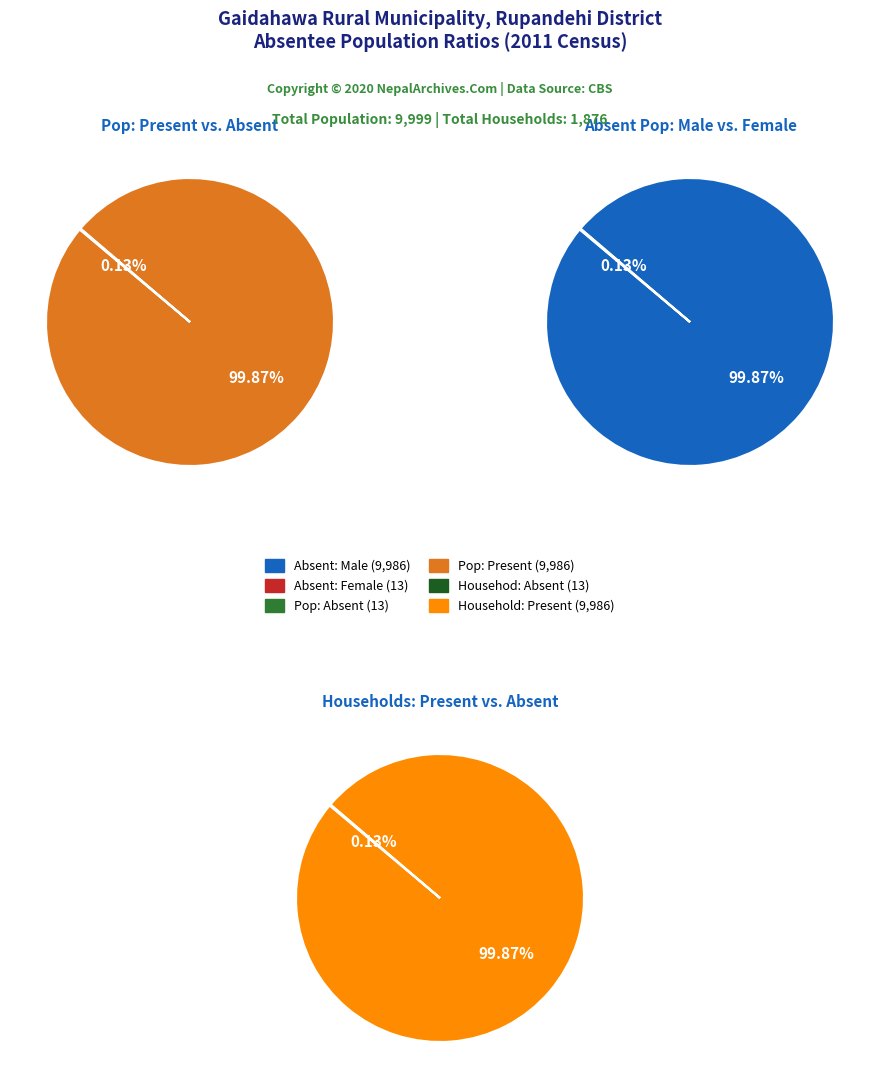

Does any single category account for the majority?

Yes